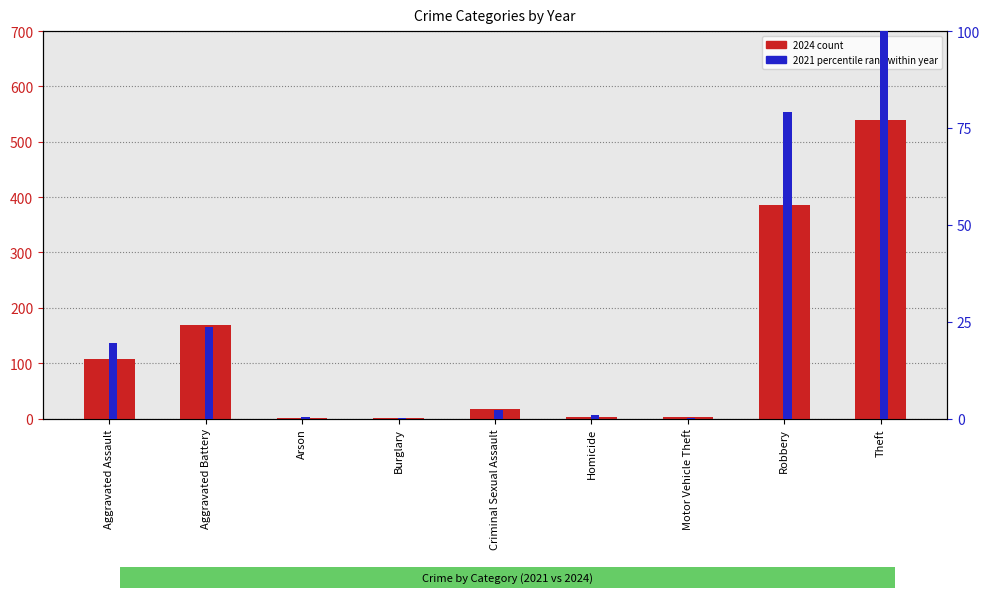

At how many categories does at least one series exceed 27?

4